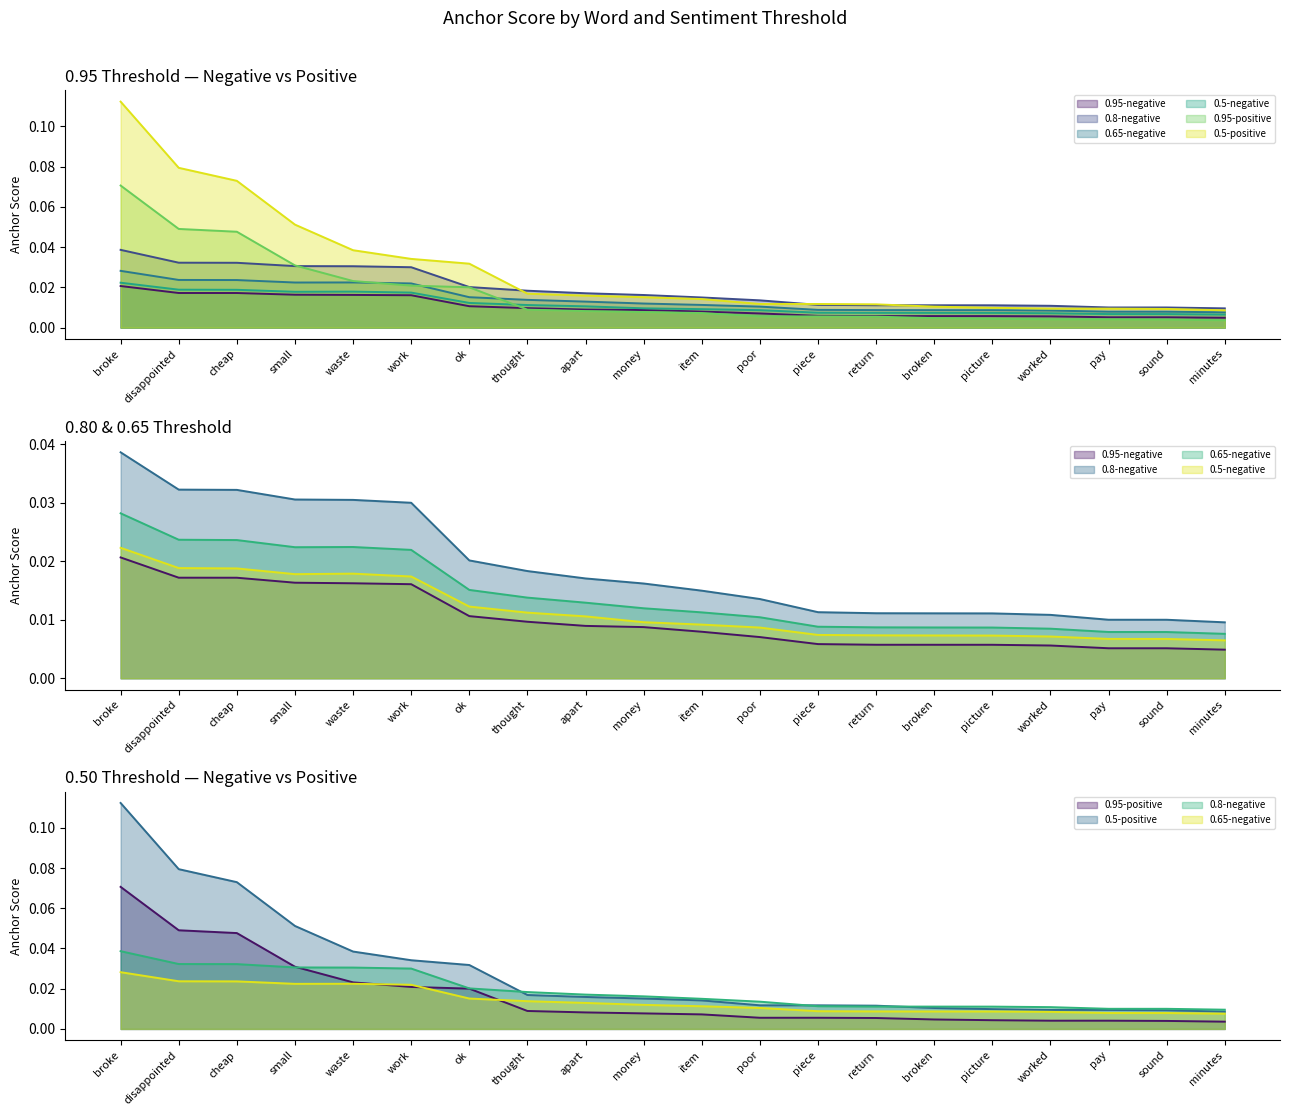

True or false: 0.95-negative and 0.5-negative cross at least once.

False